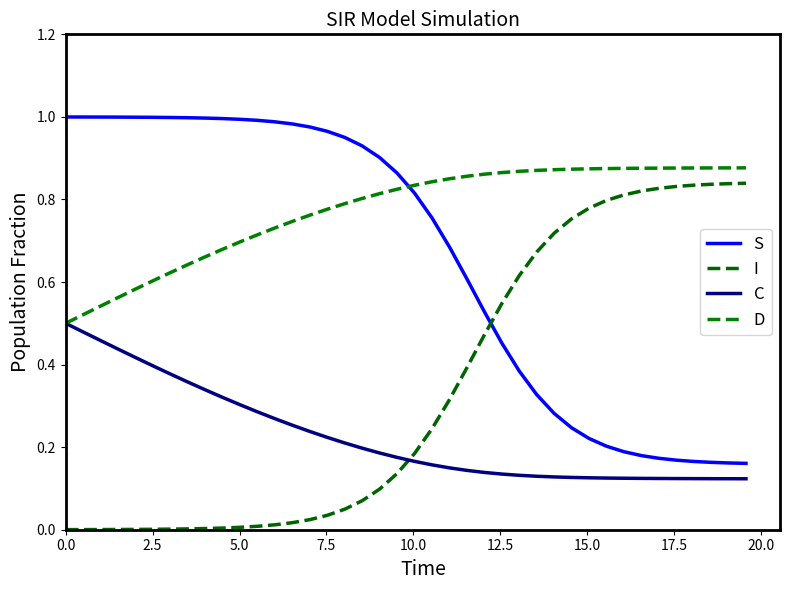

Does the chart display data point markers on the line(s)?

No